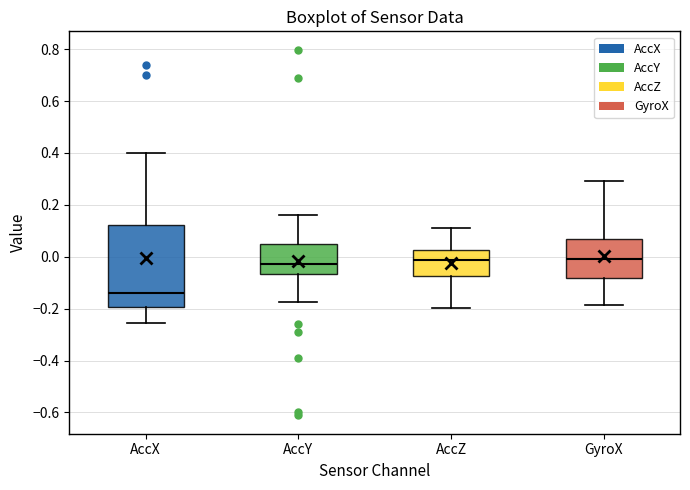

Reading left to right, transcribe this box plot: for each box, give where its median line is, the range the box spans, and where its two whiskers end, as read against the y-axis. The values are not printed on the chart, so give them approximately, as read against the axis.

AccX: median -0.14, box -0.20 to 0.12, whiskers -0.26 to 0.40
AccY: median -0.02, box -0.06 to 0.06, whiskers -0.18 to 0.16
AccZ: median -0.02, box -0.08 to 0.02, whiskers -0.20 to 0.12
GyroX: median 0.00, box -0.08 to 0.06, whiskers -0.18 to 0.30